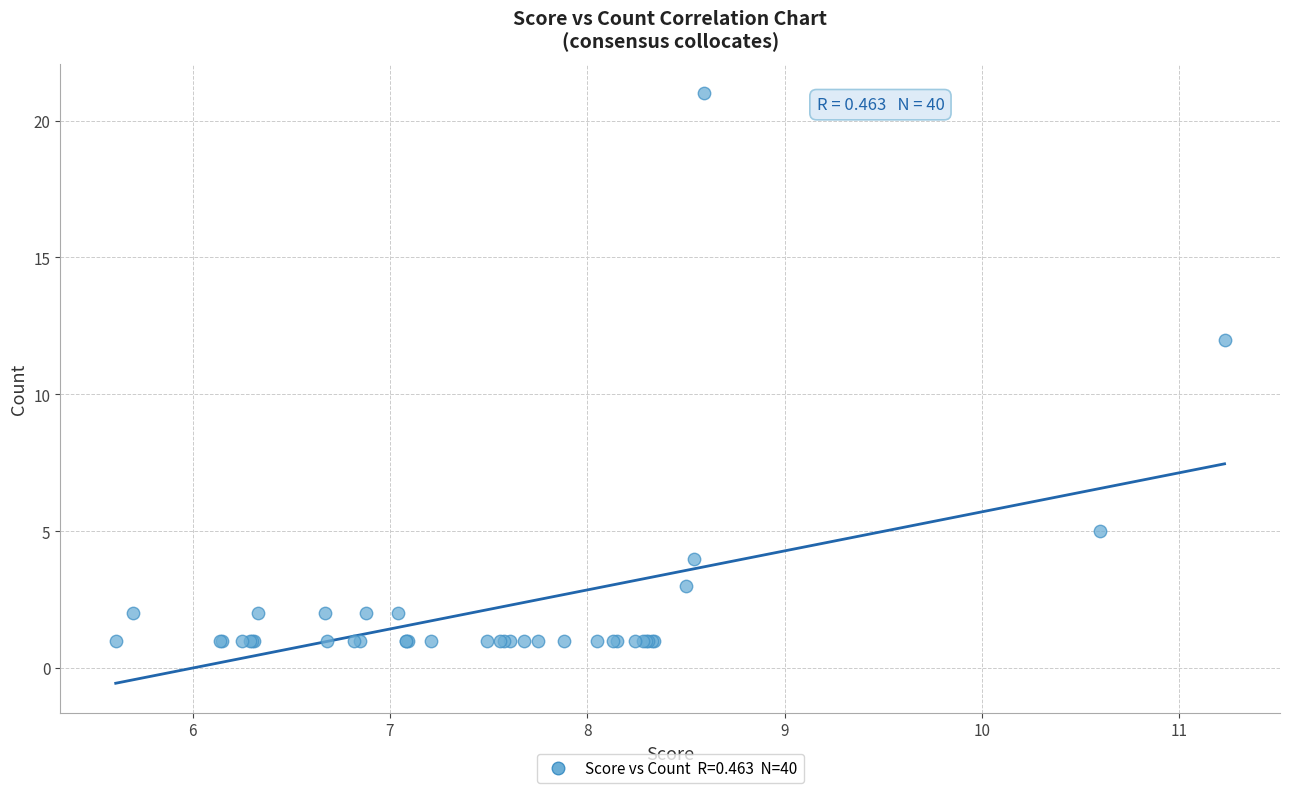

What Y value in the scatter plot is closest to 11?

12